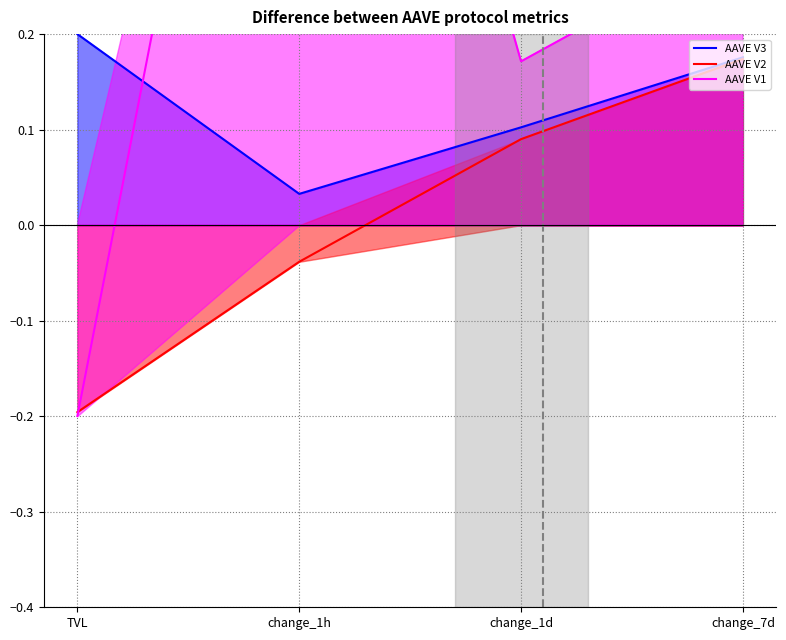

Where does the AAVE V2 series first go above 0?

change_1d